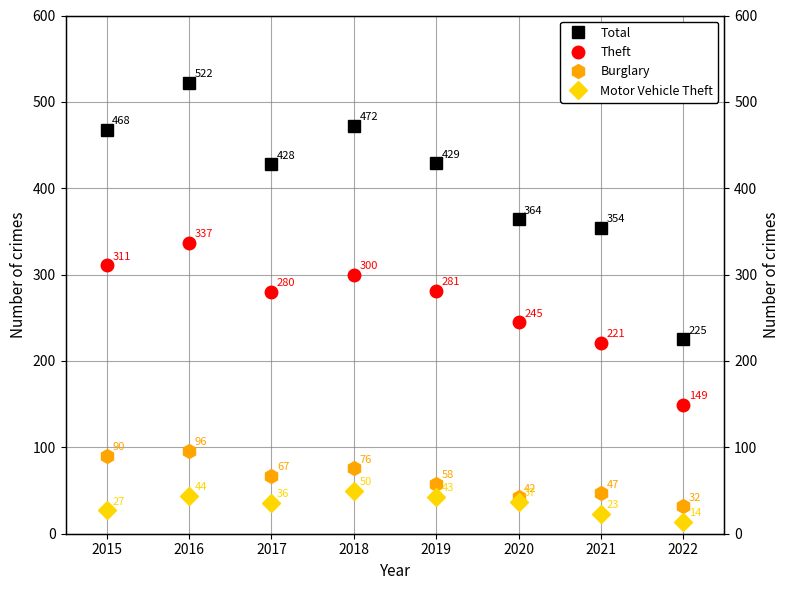

Is the value of Total at 2022 greater than the value of Motor Vehicle Theft at 2018?

Yes